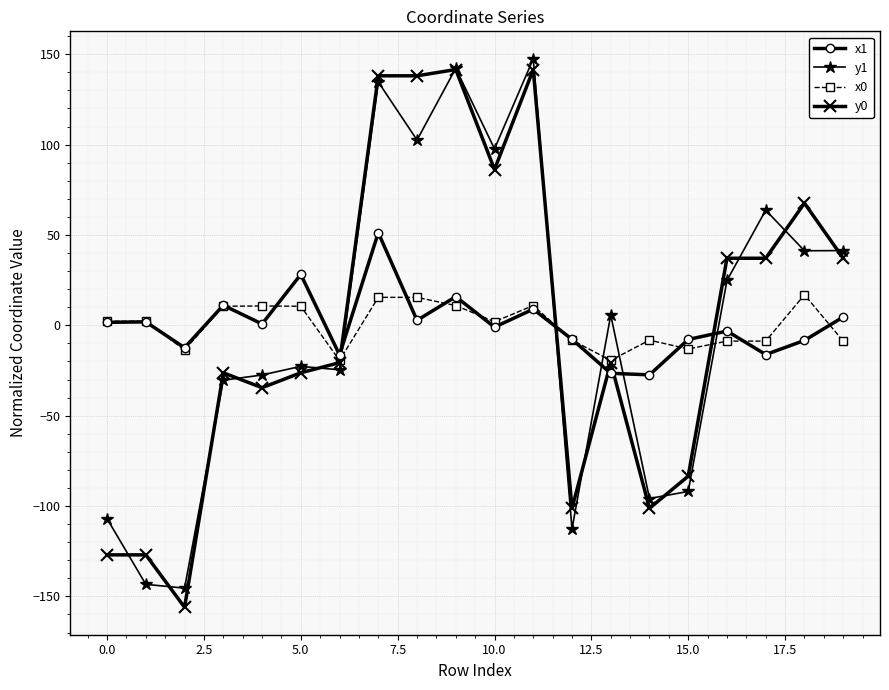

In y1, how many points are higher than both neighbors (excluding endpoints)?

6